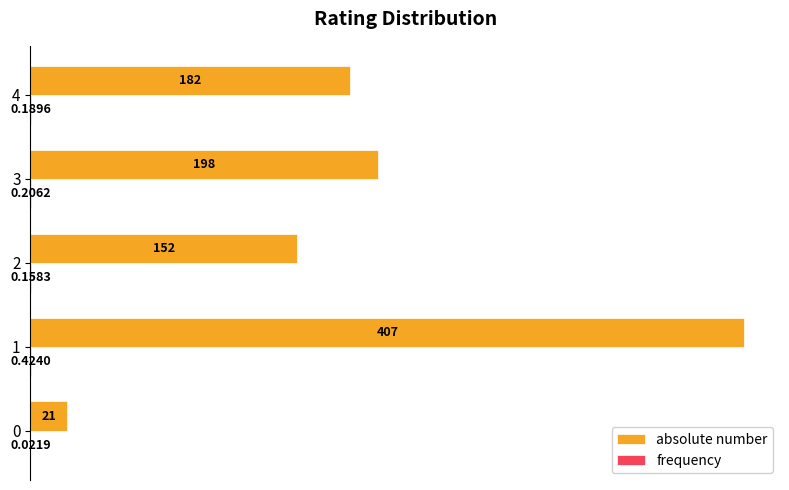

Which series has the largest total across all categories?

absolute number